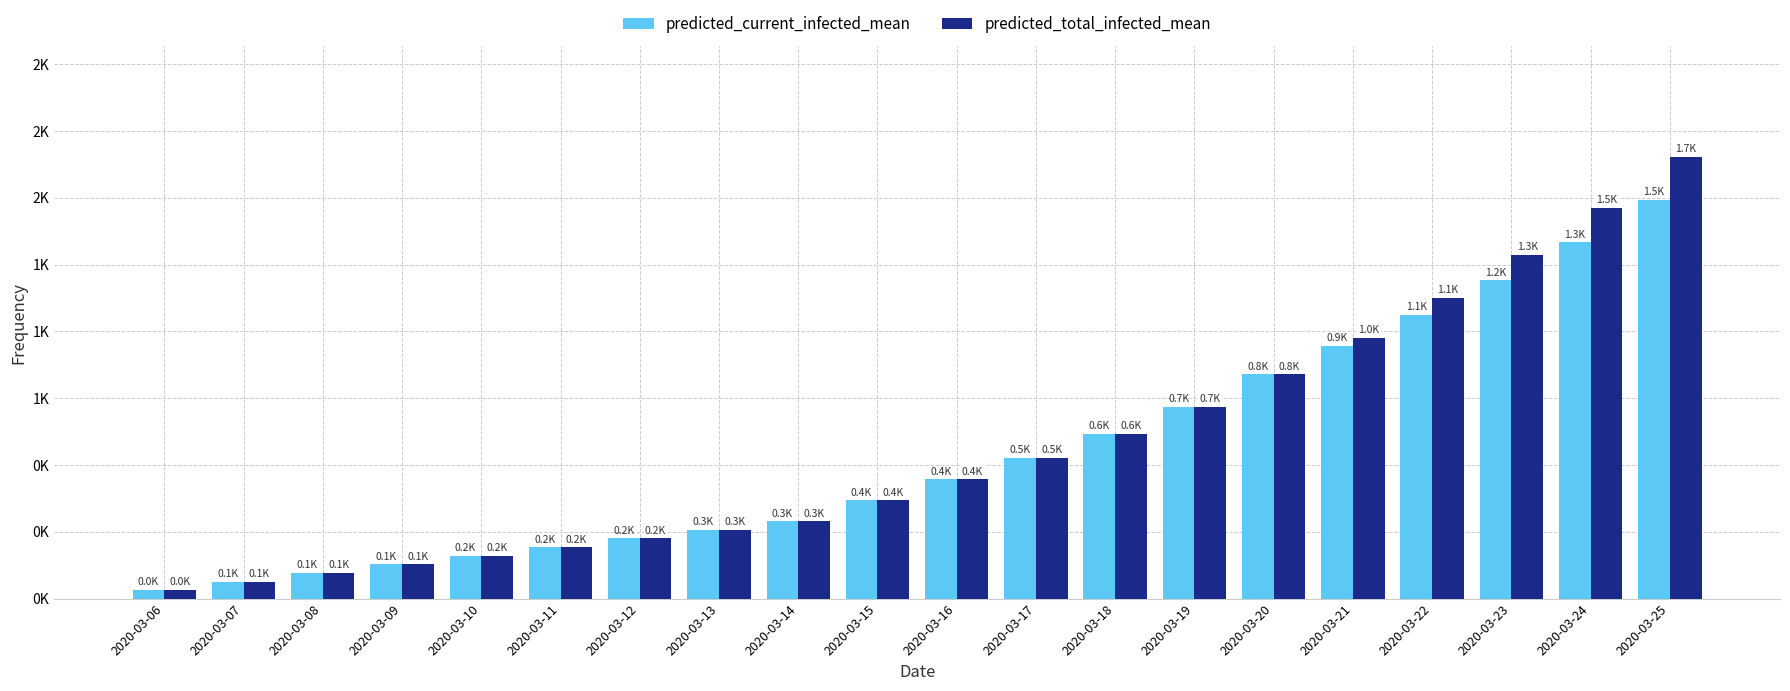

Which series has the largest total across all categories?

predicted_total_infected_mean